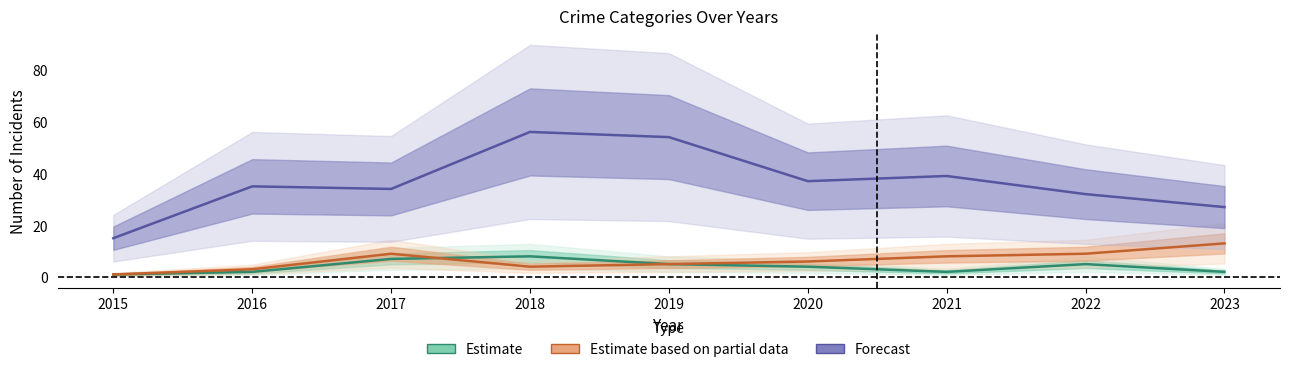

The value of Estimate at 2019 is 9. True or false?

False